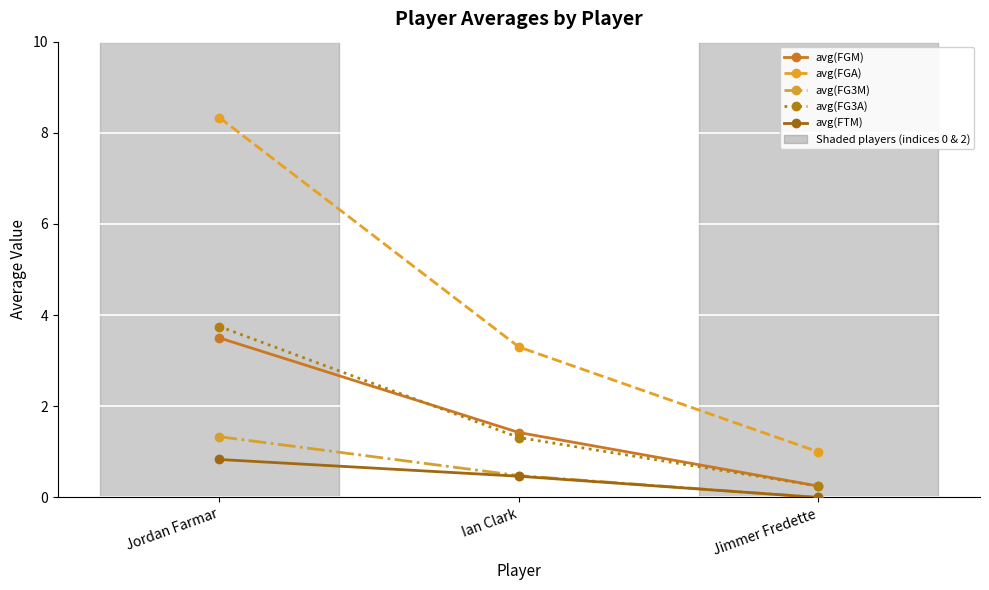

Count the avg(FTM) values in the range 0 to 1.

3